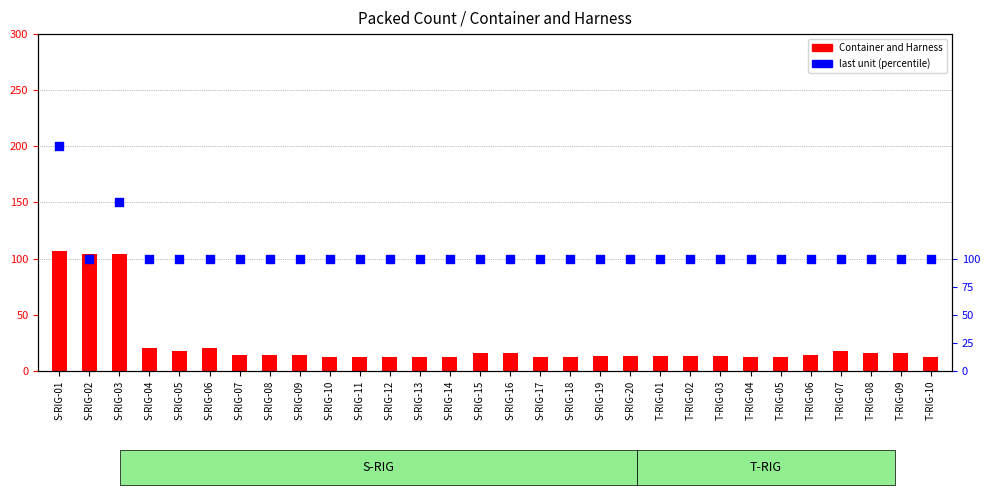

What is the total value across all series at T-RIG-07?

118